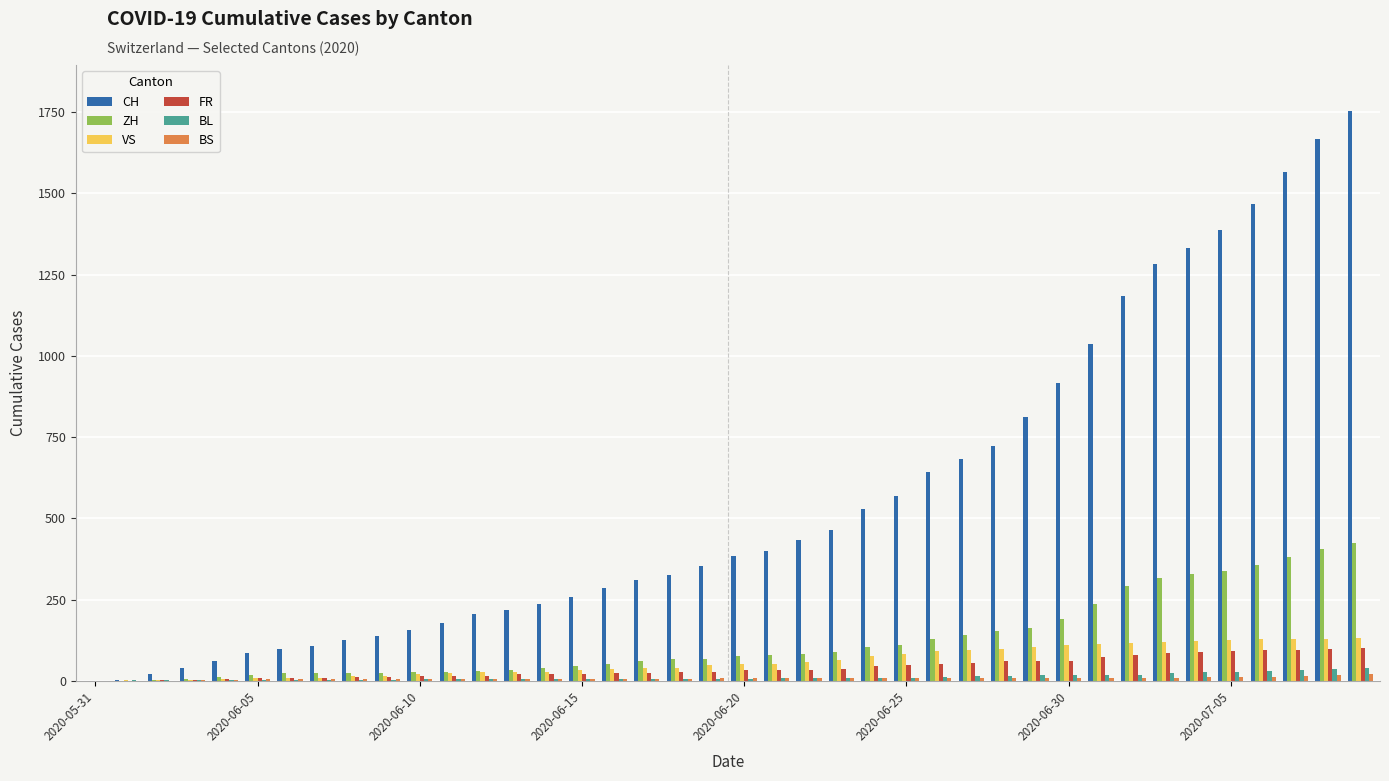

What are all the series names shown in the legend?

CH, ZH, VS, FR, BL, BS